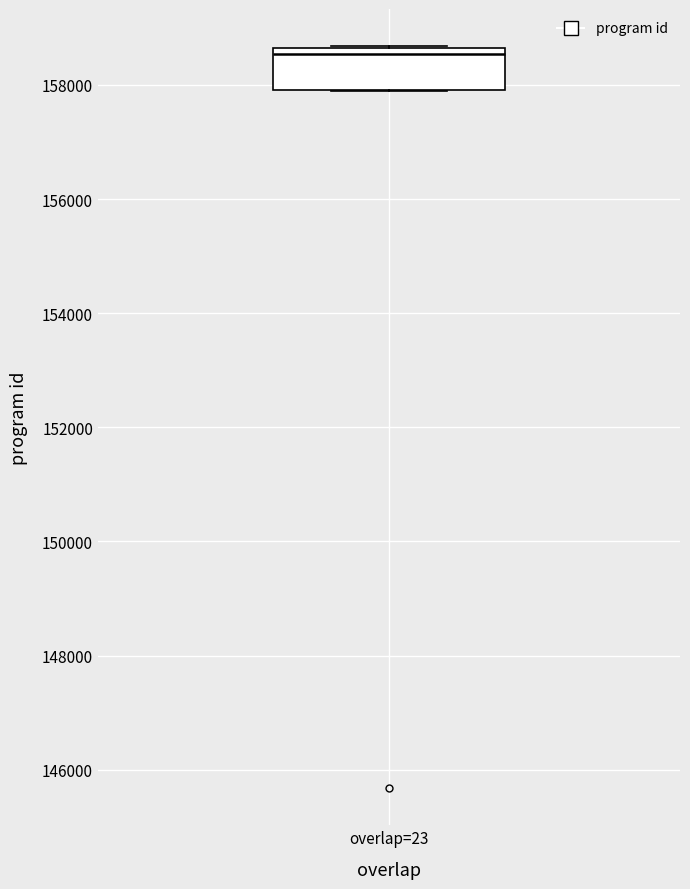

Where is the upper edge of the box for overlap=23 on the y-axis? The values are not printed on the chart, so give them approximately, as read against the axis.

158600